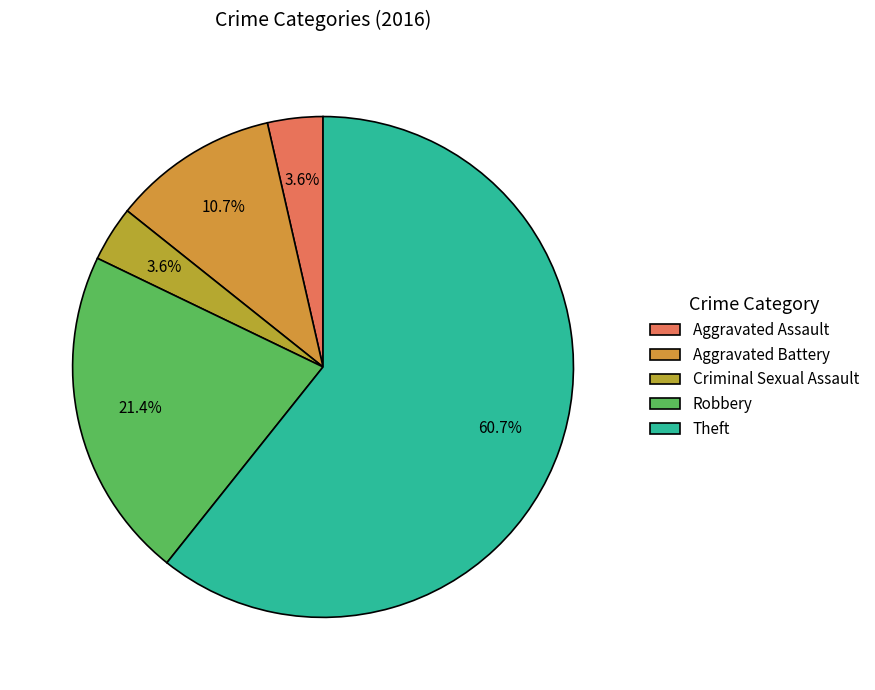

To the nearest percent, what is the difference between the Aggravated Battery and Criminal Sexual Assault slice percentages?

7%